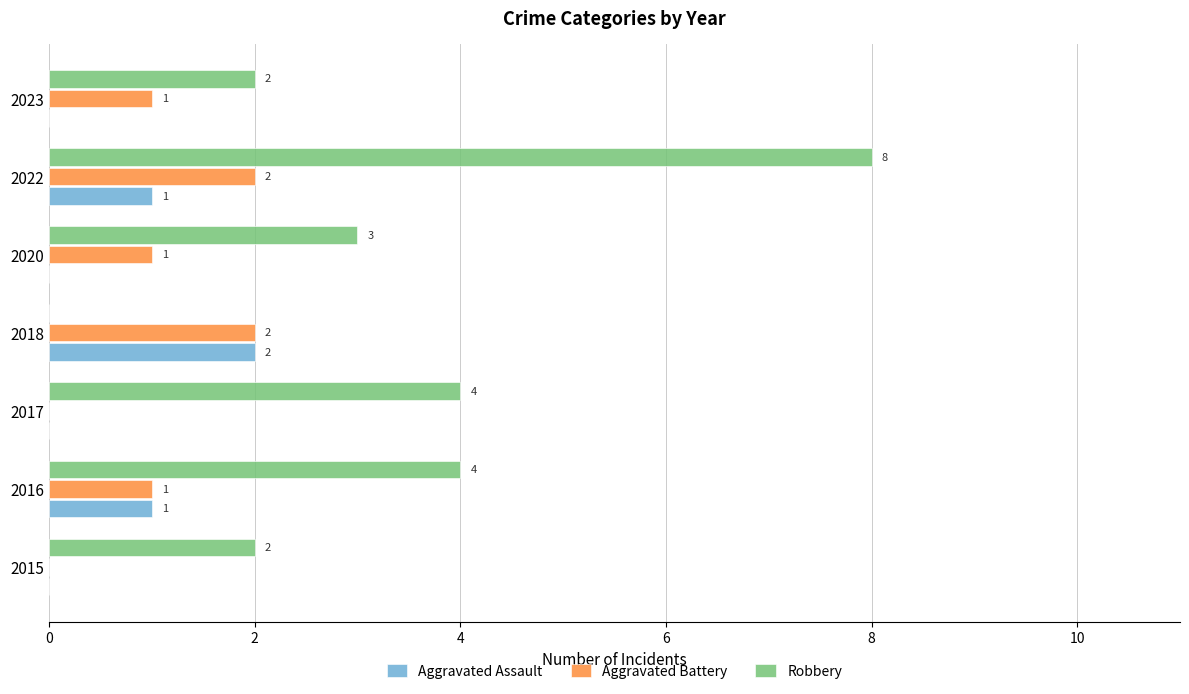

Between 2020 and 2023, which series saw the biggest shift?

Robbery